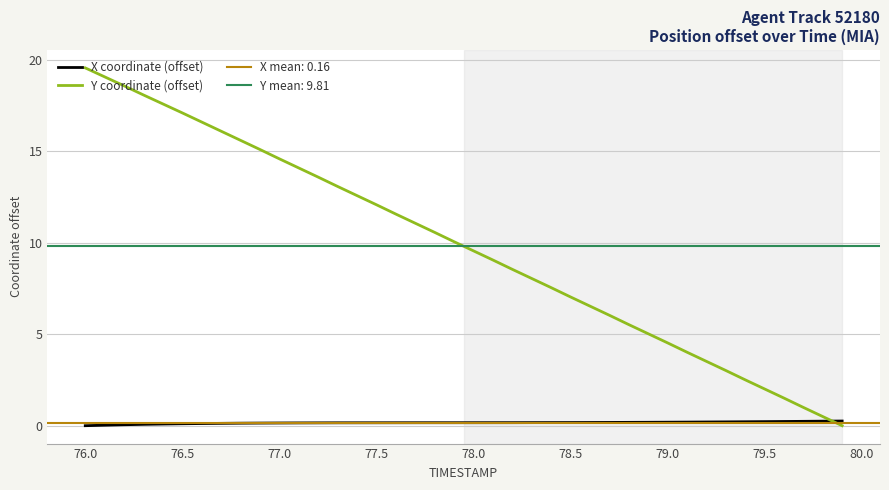

How many intersections are there between X coordinate (offset) and Y coordinate (offset)?

1